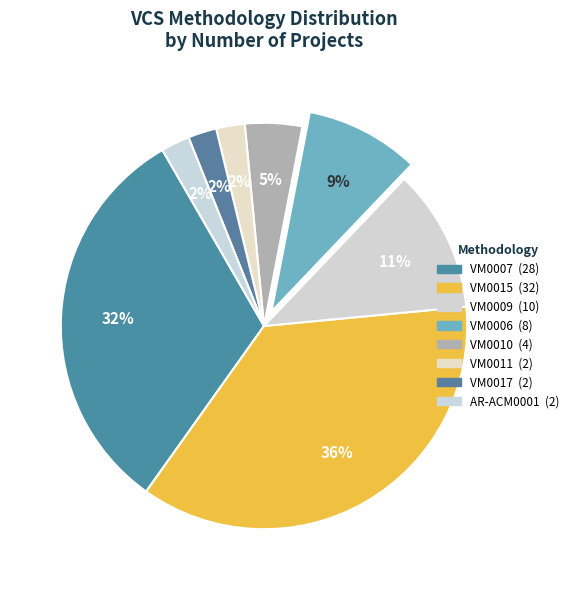

How many segments does this pie chart have?

8